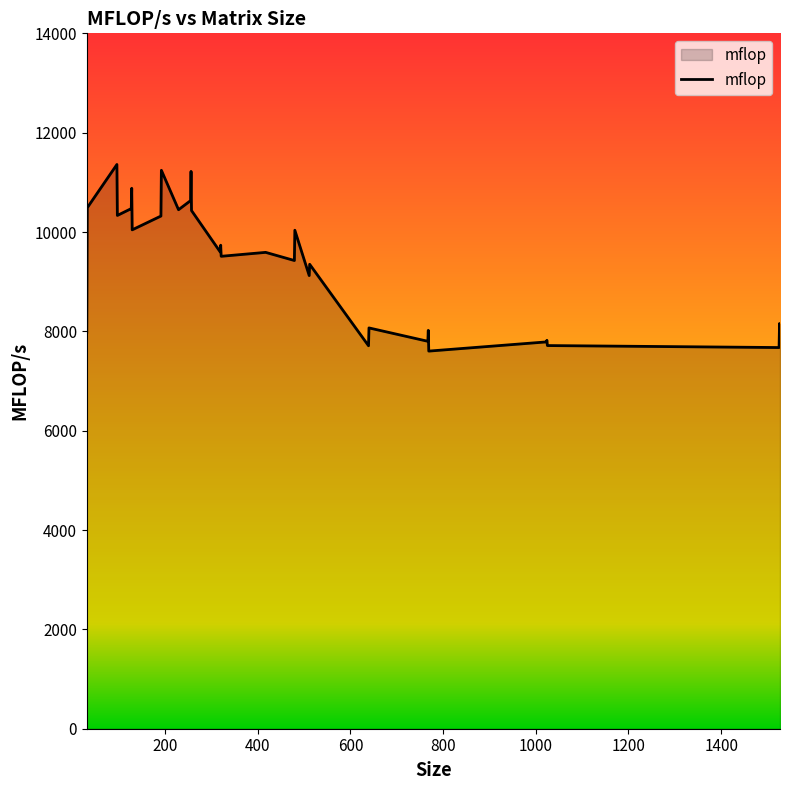

What is the smallest value displayed?

7602.6